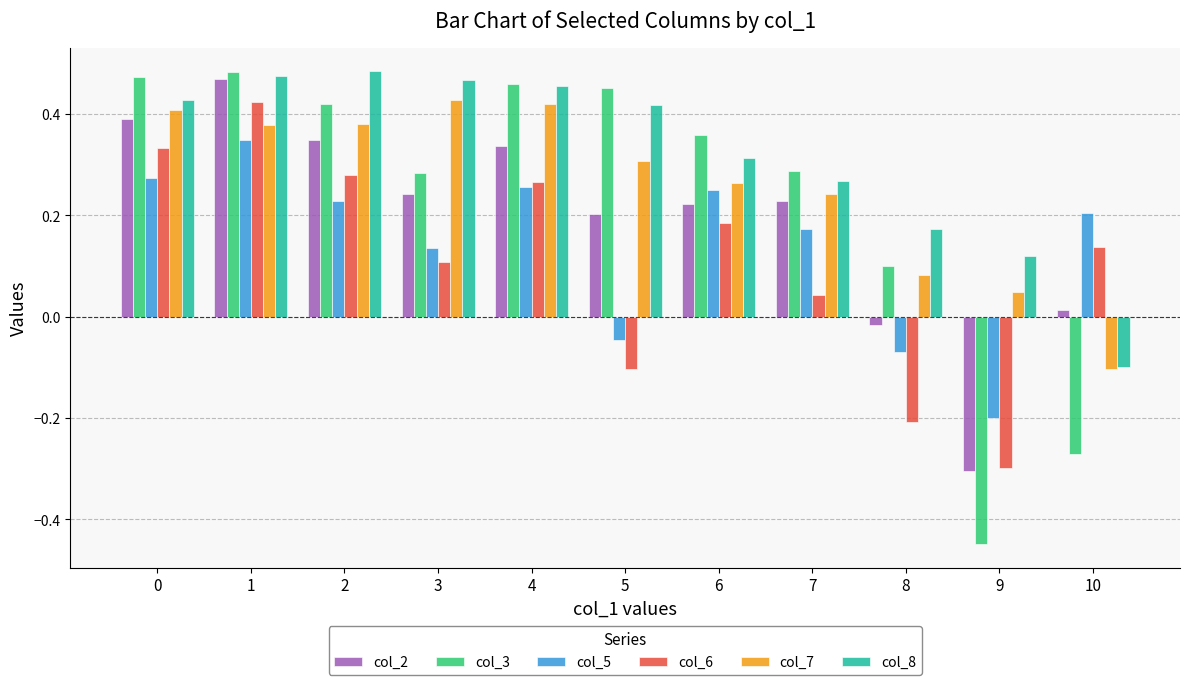

Which series has the largest range (max minus min)?

col_3